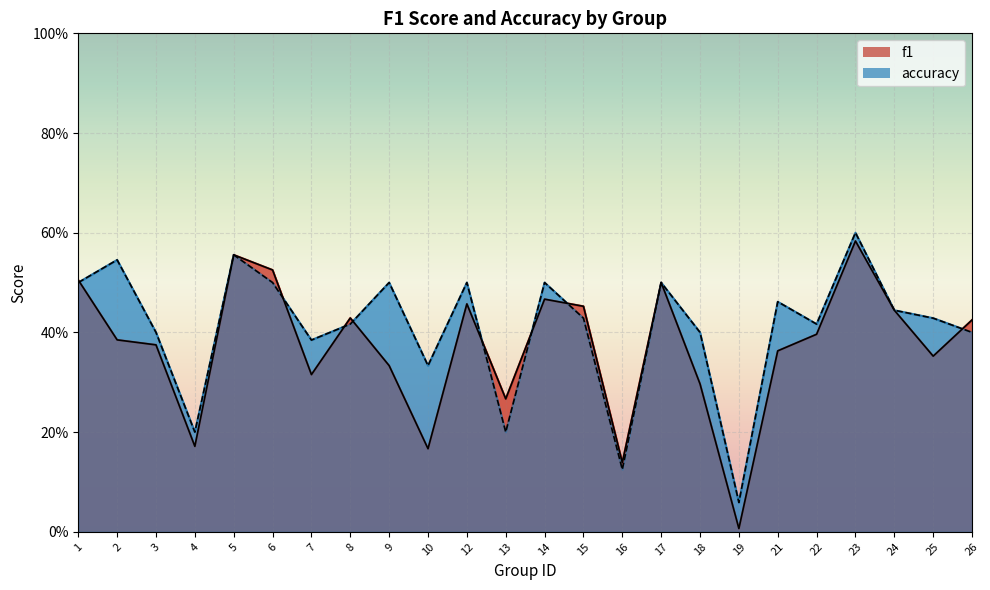

Reading right to left, what are all the values shown in this chart?

f1: 0.4	0.4	0.4	0.6	0.4	0.4	0.0	0.3	0.5	0.1	0.5	0.5	0.3	0.5	0.2	0.3	0.4	0.3	0.5	0.6	0.2	0.4	0.4	0.5
accuracy: 0.4	0.4	0.4	0.6	0.4	0.5	0.1	0.4	0.5	0.1	0.4	0.5	0.2	0.5	0.3	0.5	0.4	0.4	0.5	0.6	0.2	0.4	0.5	0.5